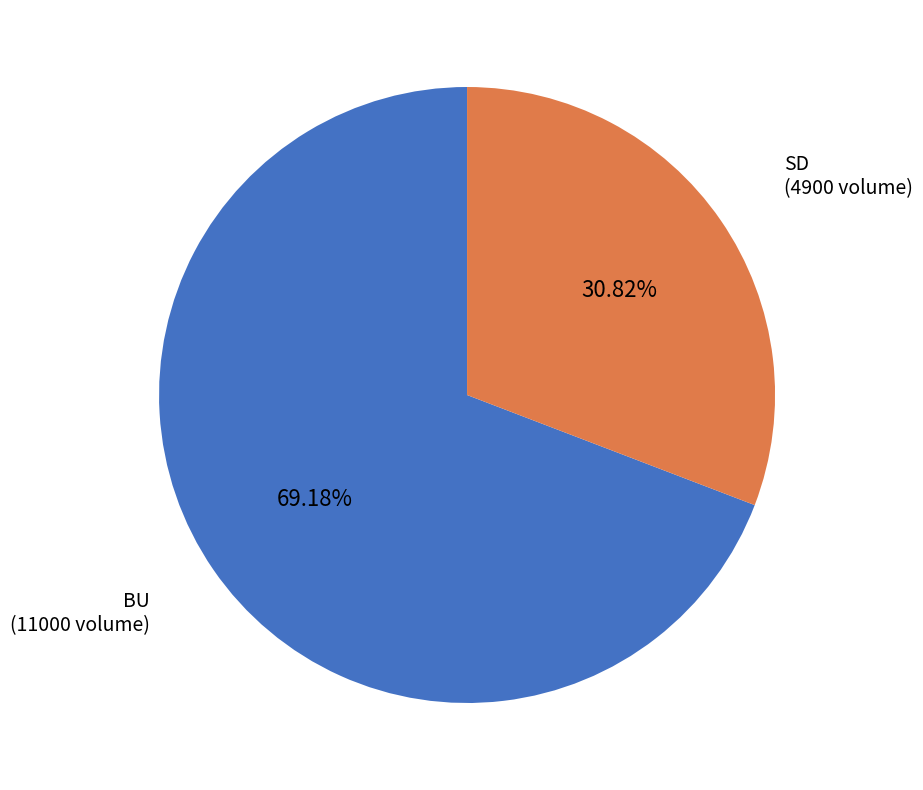

Is there any slice that represents more than half of the pie?

Yes